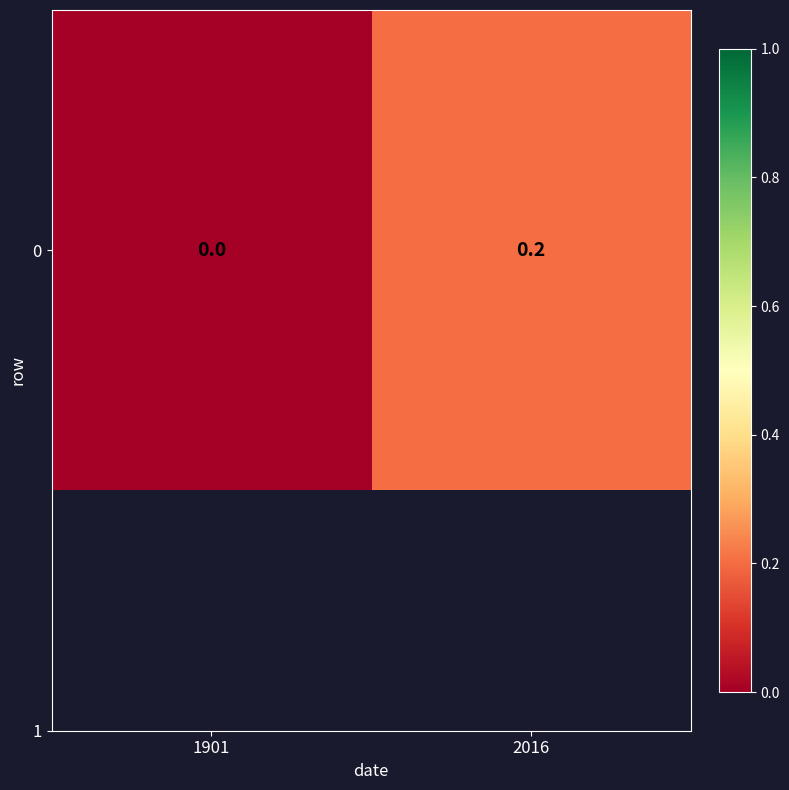

List the labels in order of value, smallest first.

1901, 2016